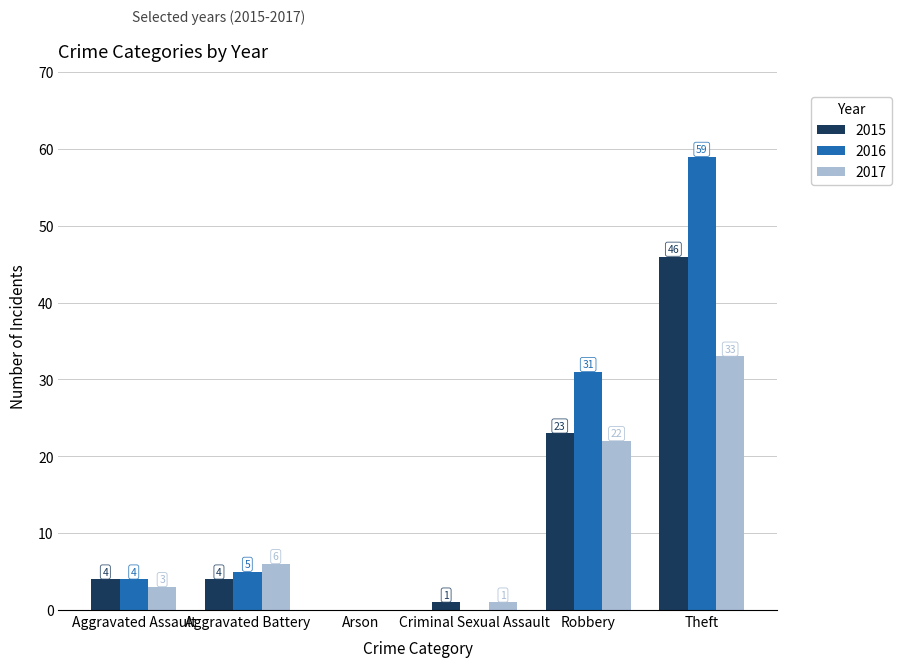

What is the maximum value for 2016?

59